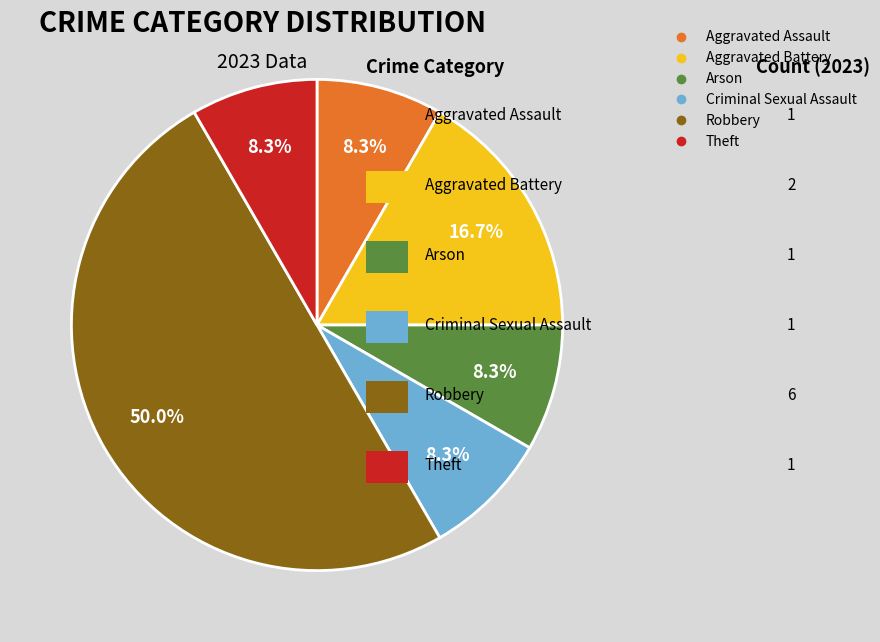

To the nearest percent, what is the difference between the Aggravated Assault and Robbery slice percentages?

42%